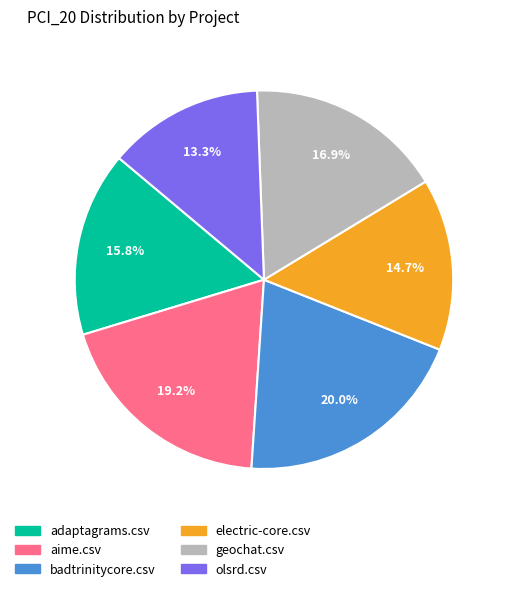

Is it true that geochat.csv is 17% of the pie?

True